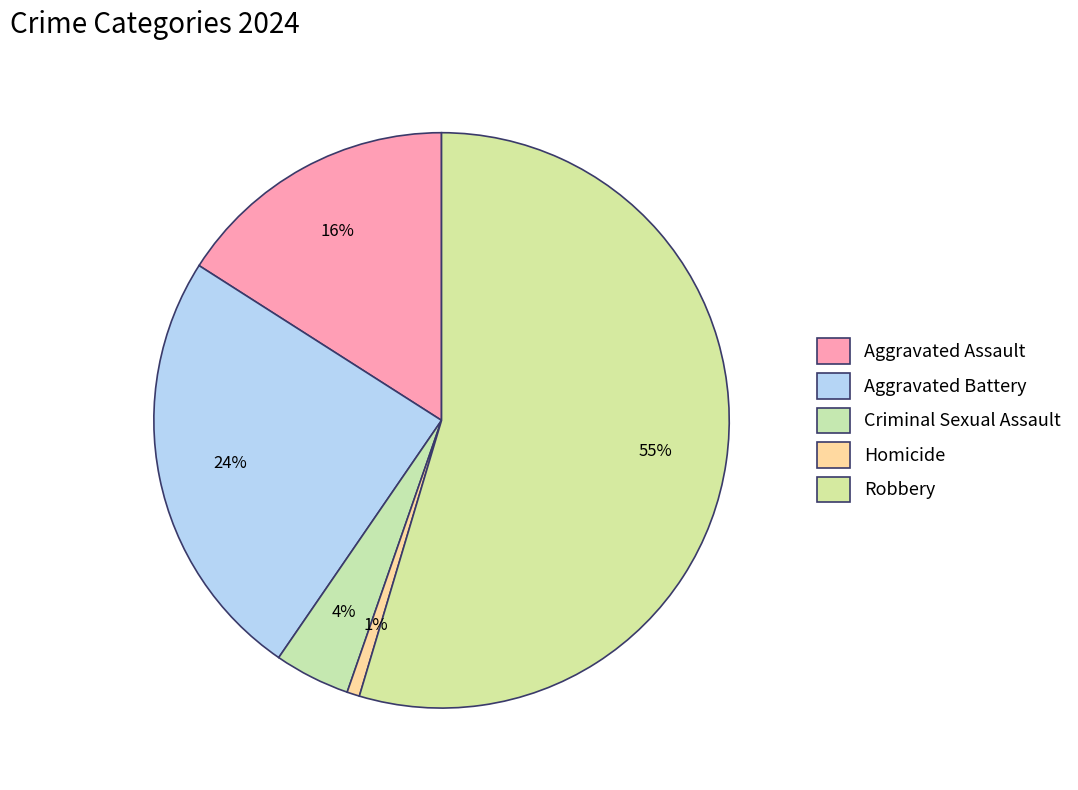

Is it true that Aggravated Battery is 24% of the pie?

True